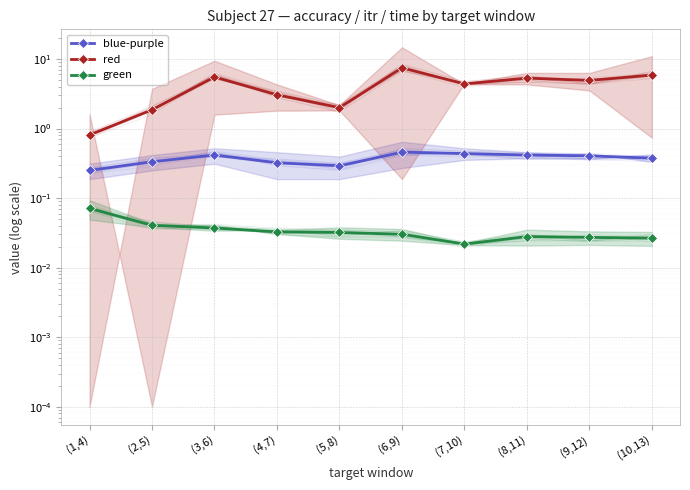

Reading right to left, transcribe all the data shown in this chart.

blue-purple: 0.4	0.4	0.4	0.4	0.5	0.3	0.3	0.4	0.3	0.2
red: 5.9	4.9	5.3	4.4	7.5	2.0	3.1	5.5	1.9	0.8
green: 0.0	0.0	0.0	0.0	0.0	0.0	0.0	0.0	0.0	0.1